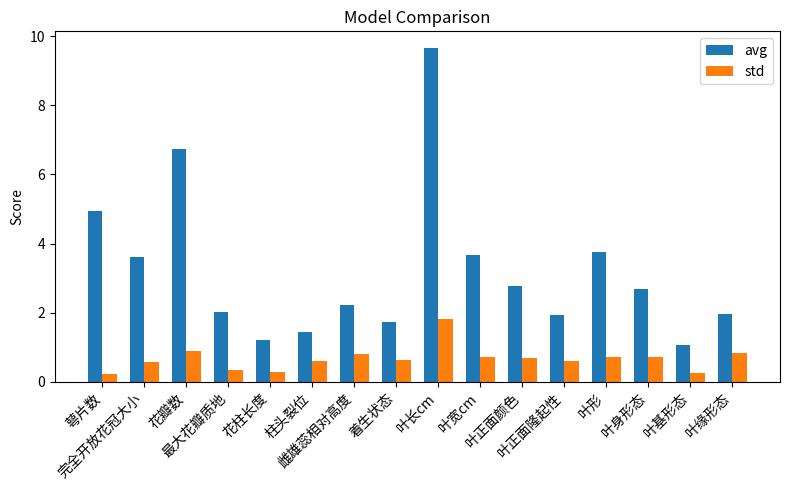

Is it true that std equals 1.8 at 叶长cm?

True